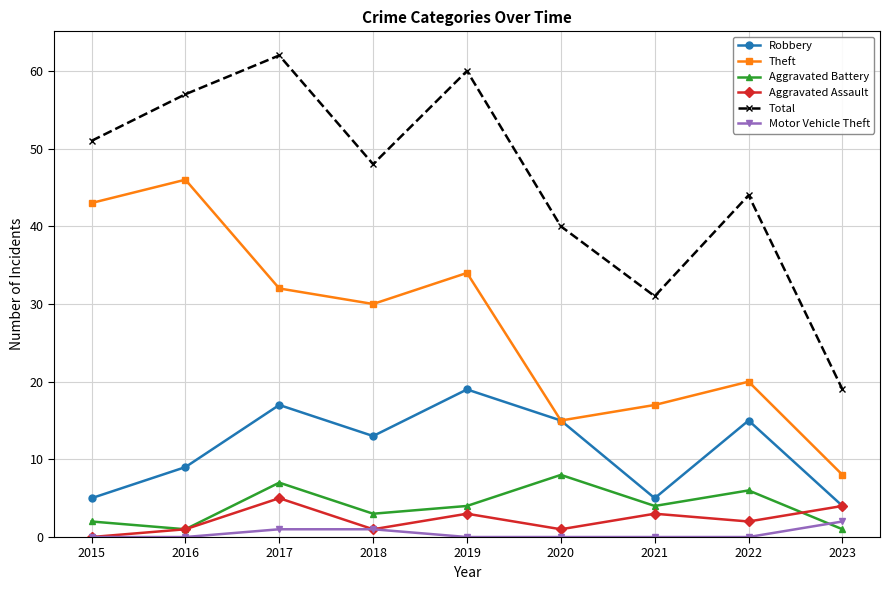

The value of Aggravated Battery at 2020 is 12. True or false?

False